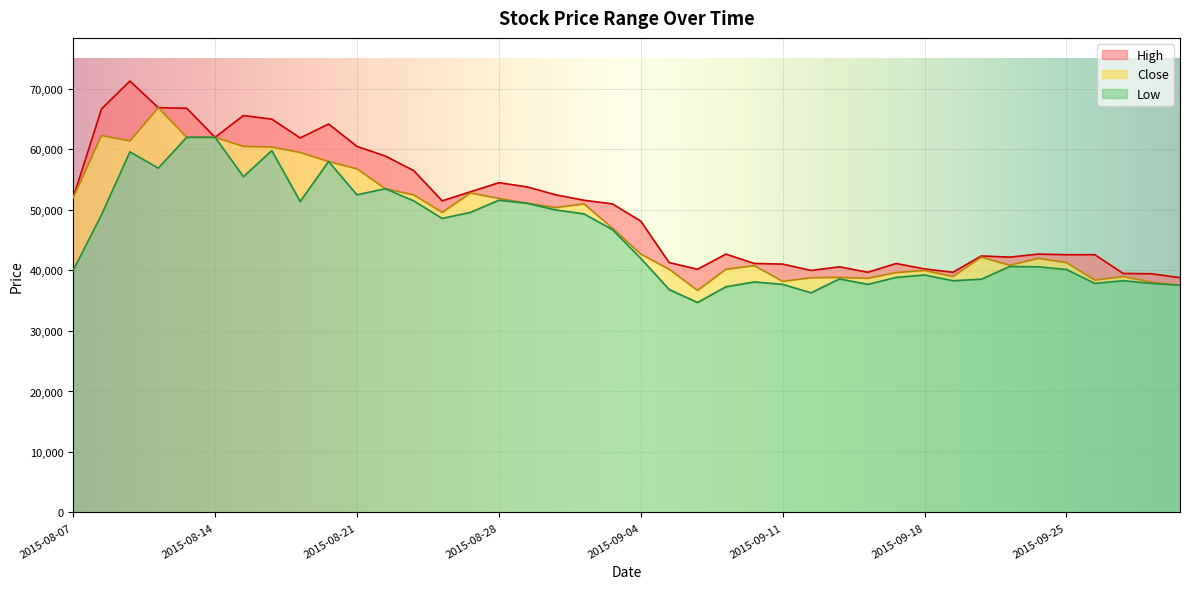

True or false: High and Low cross at least once.

False